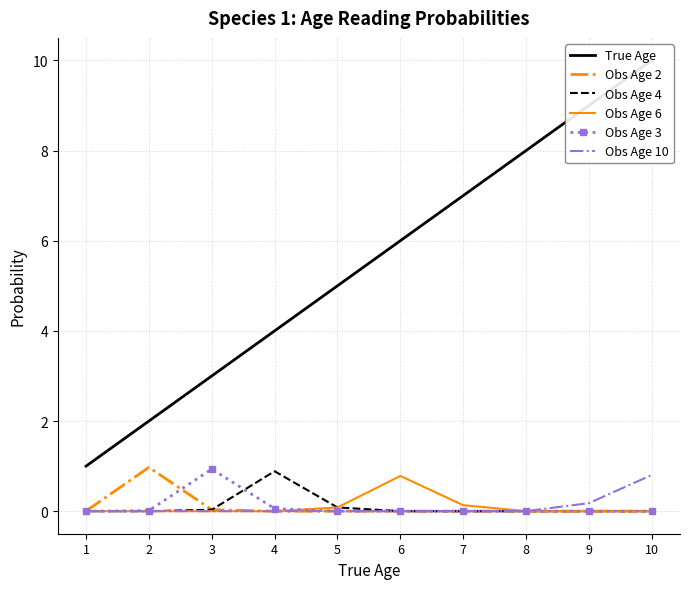

Reading left to right, what are all the values shown in this chart?

True Age: 1.0	2.0	3.0	4.0	5.0	6.0	7.0	8.0	9.0	10.0
Obs Age 2: 0.0	1.0	0.0	0.0	0.0	0.0	0.0	0.0	0.0	0.0
Obs Age 4: 0.0	0.0	0.0	0.9	0.1	0.0	0.0	0.0	0.0	0.0
Obs Age 6: 0.0	0.0	0.0	0.0	0.1	0.8	0.1	0.0	0.0	0.0
Obs Age 3: 0.0	0.0	0.9	0.1	0.0	0.0	0.0	0.0	0.0	0.0
Obs Age 10: 0.0	0.0	0.0	0.0	0.0	0.0	0.0	0.0	0.2	0.8